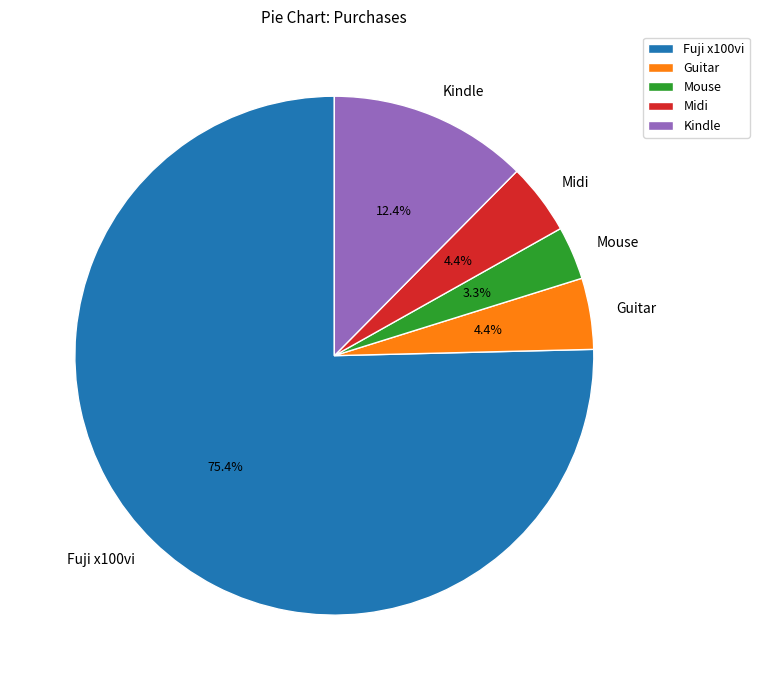

What is the largest slice in the pie chart?

Fuji x100vi